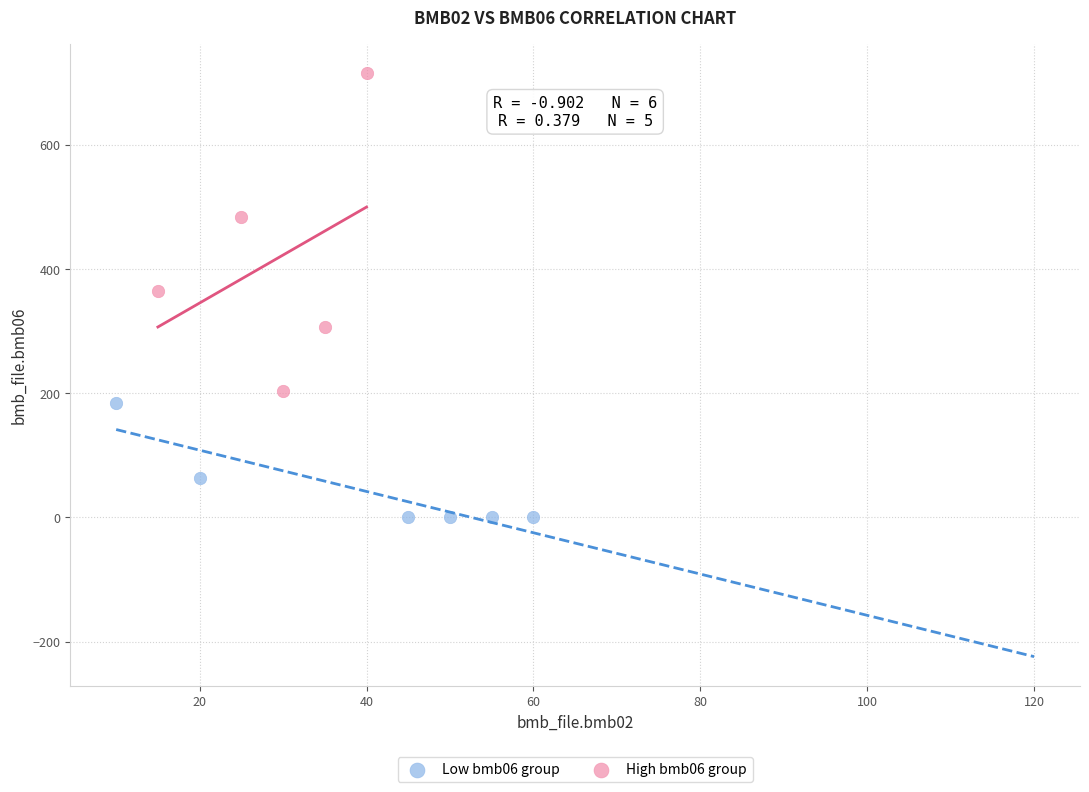

Which series contains the lowest Y value?

Low bmb06 group